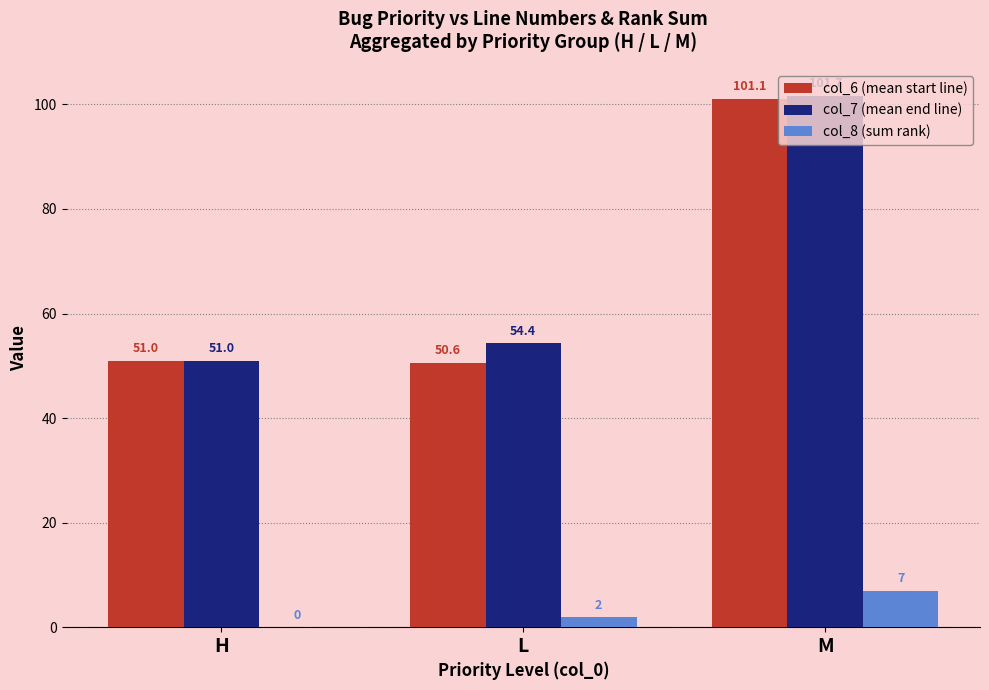

How many distinct data groups are displayed?

3